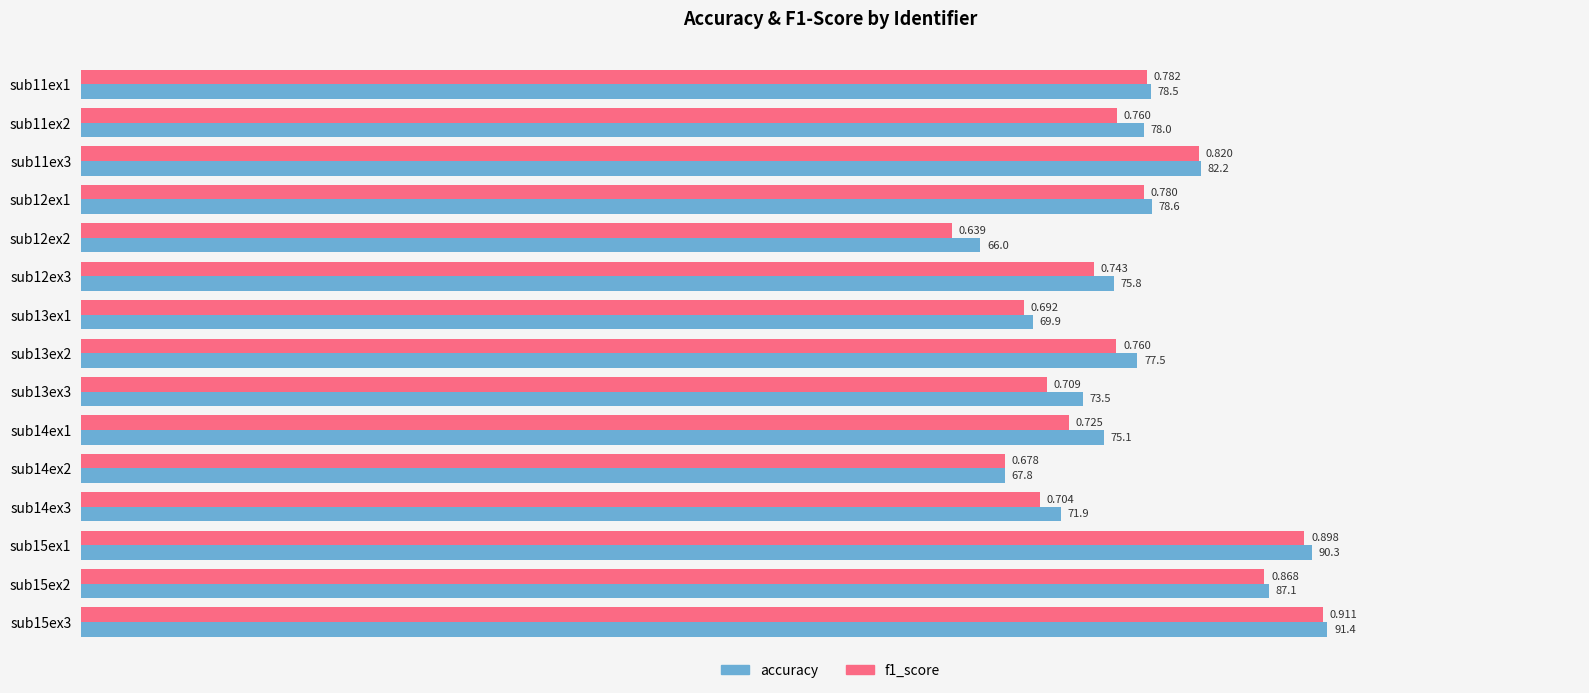

Is the value of f1_score at sub15ex3 greater than the value of accuracy at sub13ex1?

Yes